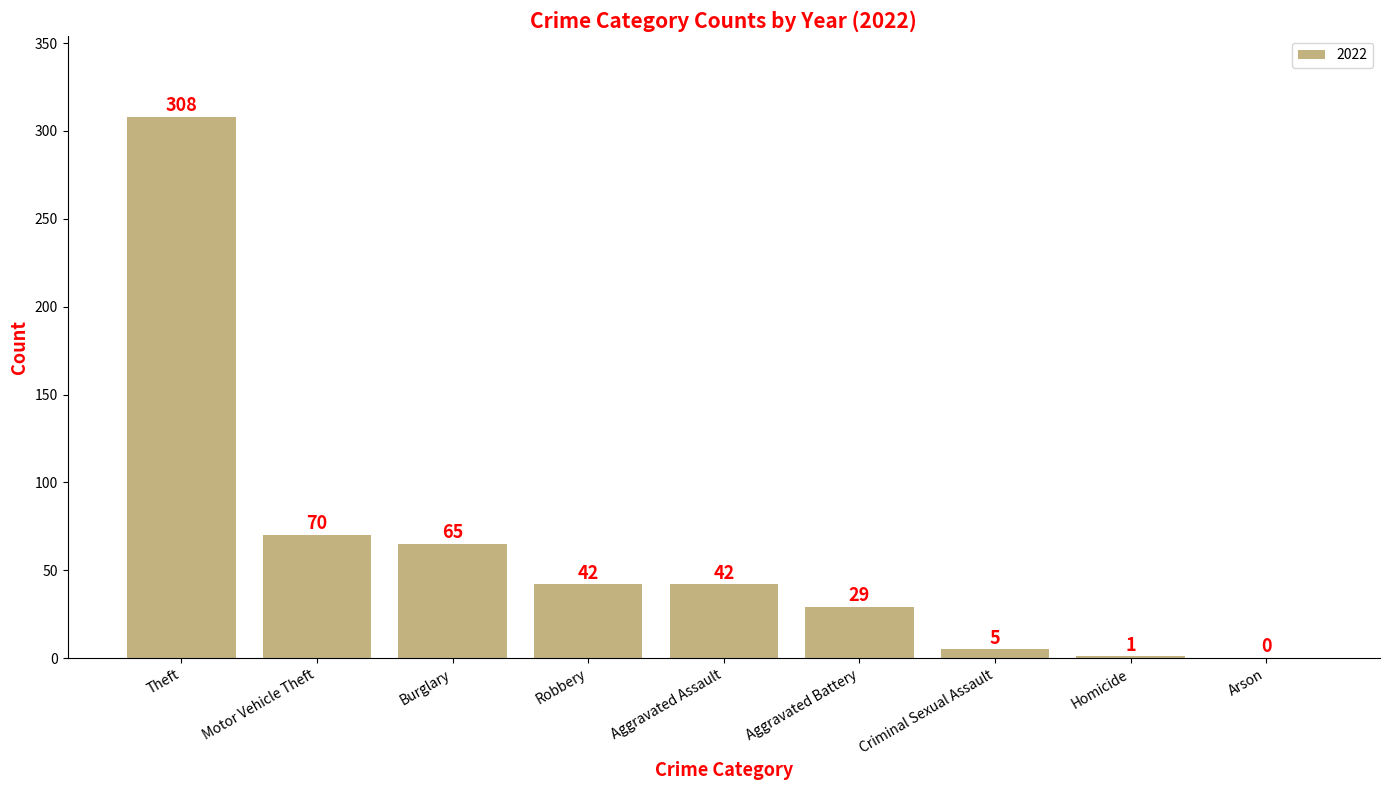

Are the bars grouped side by side (vs. stacked)?

No